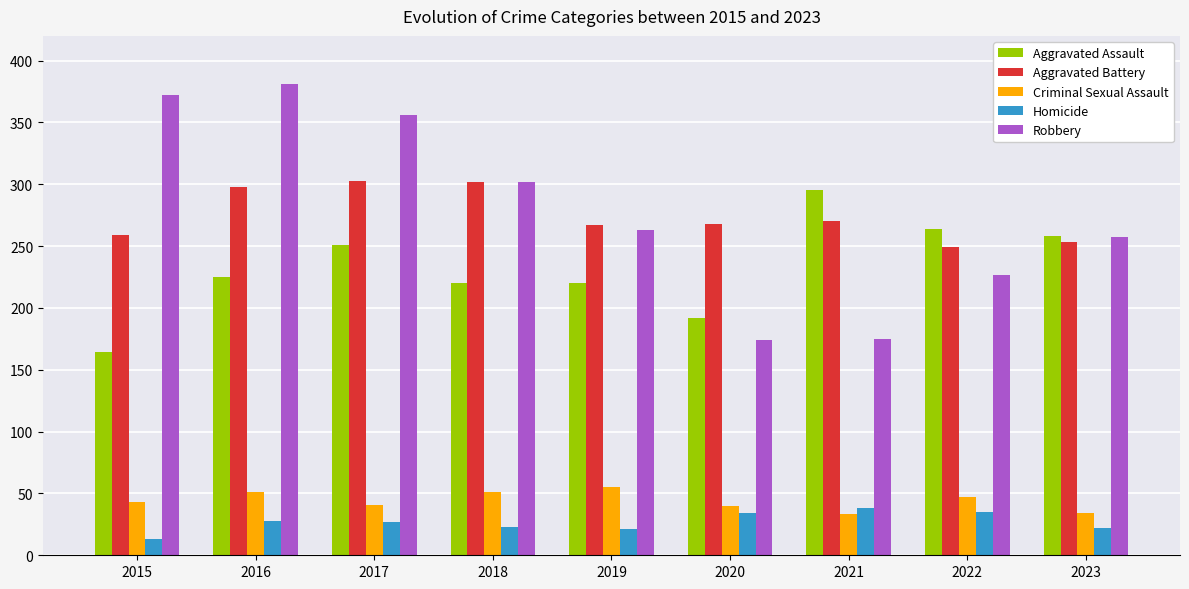

Which series changed the most between 2017 and 2022?

Robbery